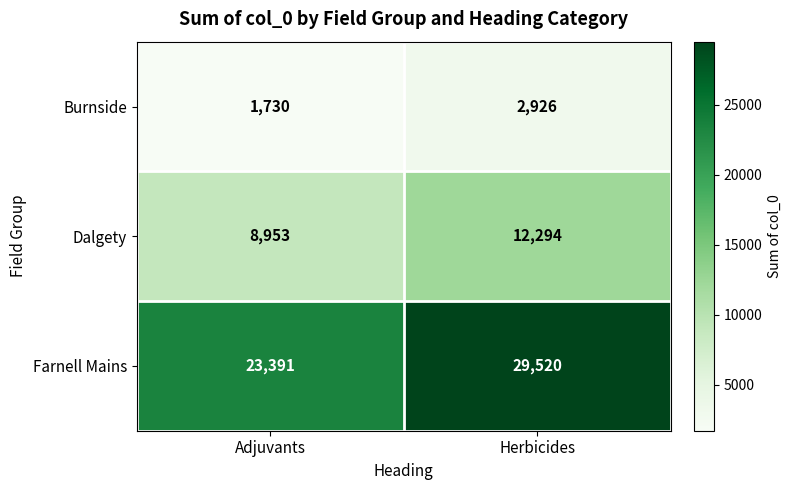

Count the number of categories in the chart.

2